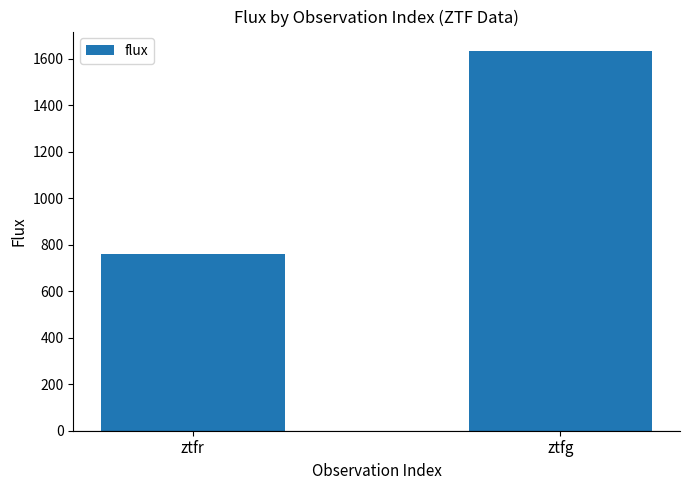

At which category does the chart reach its peak across all series?

ztfg